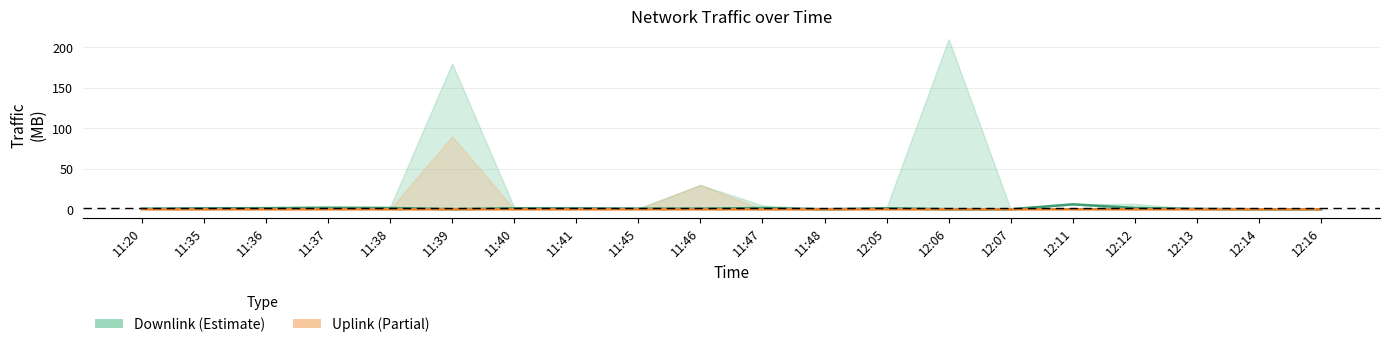

Which category has the lowest value in the Downlink series?

12:16